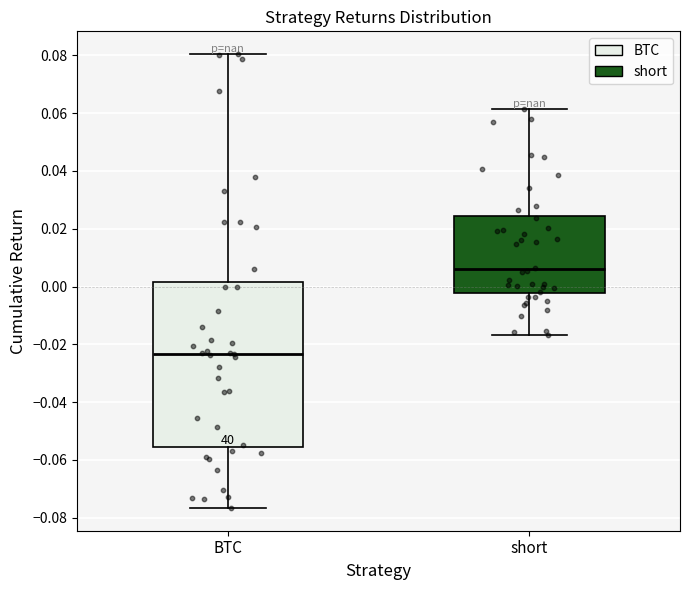

Where is the lower edge of the box for short on the y-axis? The values are not printed on the chart, so give them approximately, as read against the axis.

-0.002